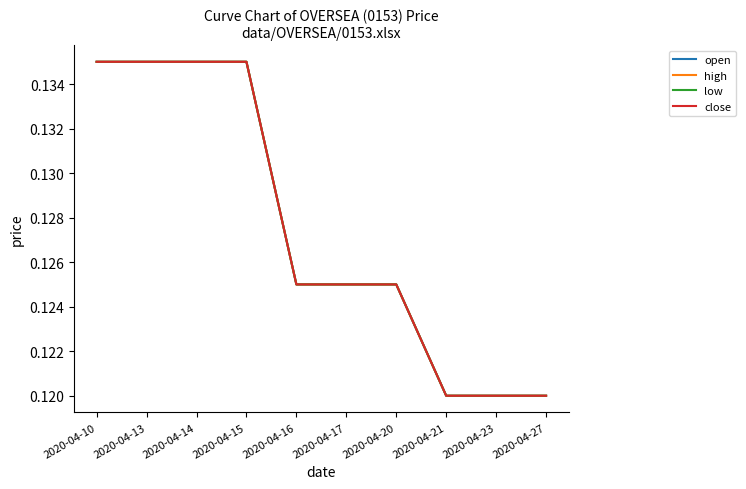

The value of open at 2020-04-10 is 0.2. True or false?

False